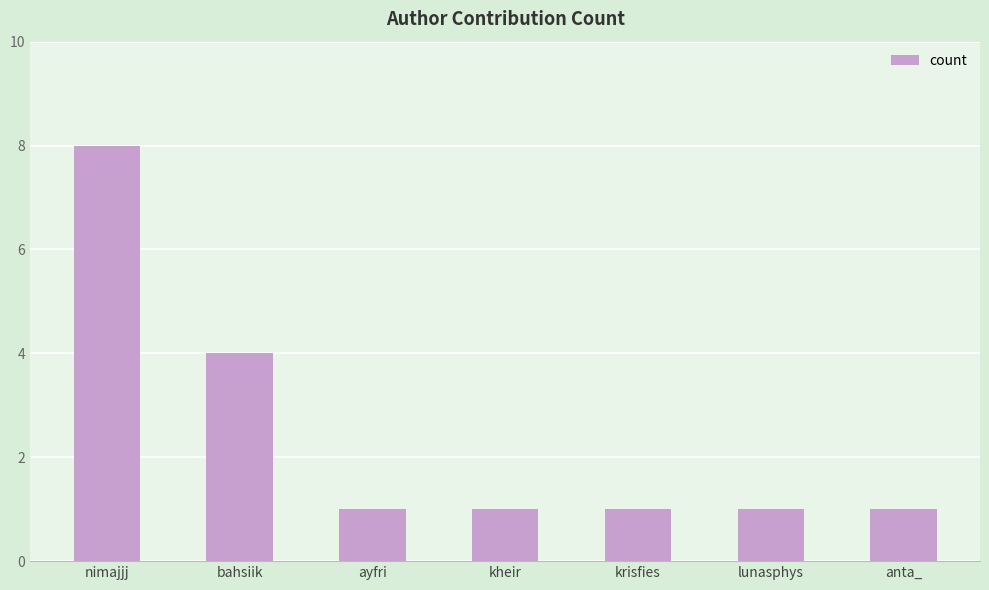

What is the label of the 5th bar from the left?

krisfies